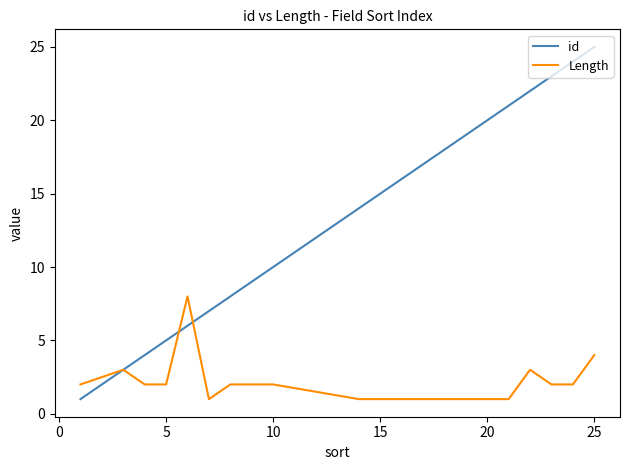

Which series has the largest total across all categories?

id